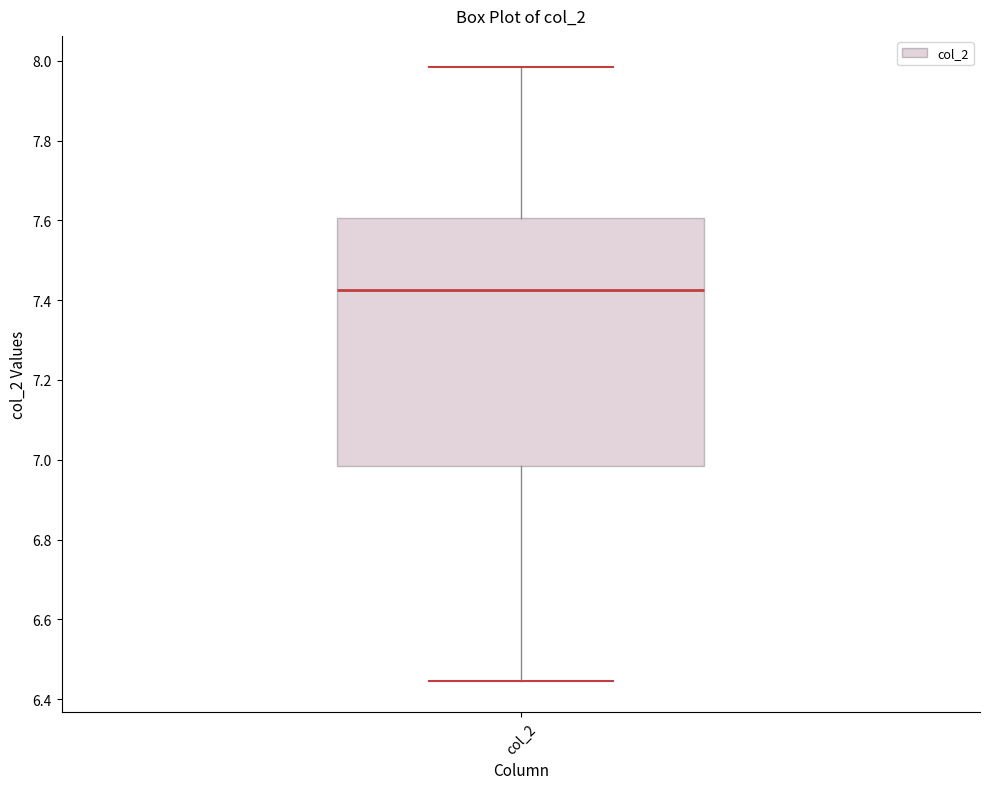

Transcribe this box plot: give where the median line is, the range the box spans, and where the two whiskers end, as read against the y-axis. The values are not printed on the chart, so give them approximately, as read against the axis.

median 7.42, box 6.98 to 7.60, whiskers 6.44 to 7.98